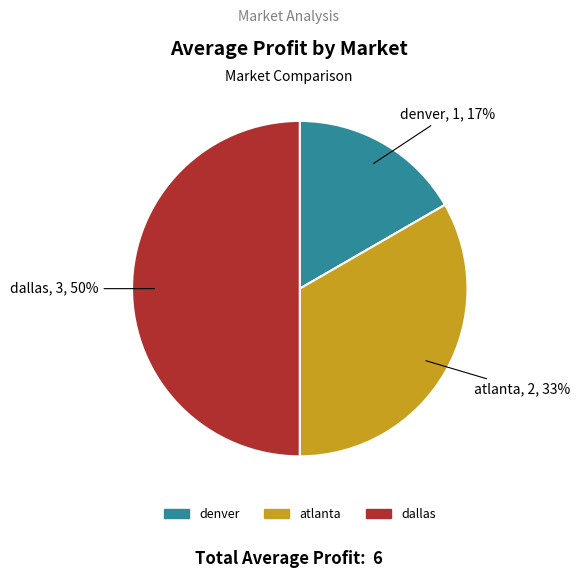

Combined, do denver and dallas account for over 50%?

Yes